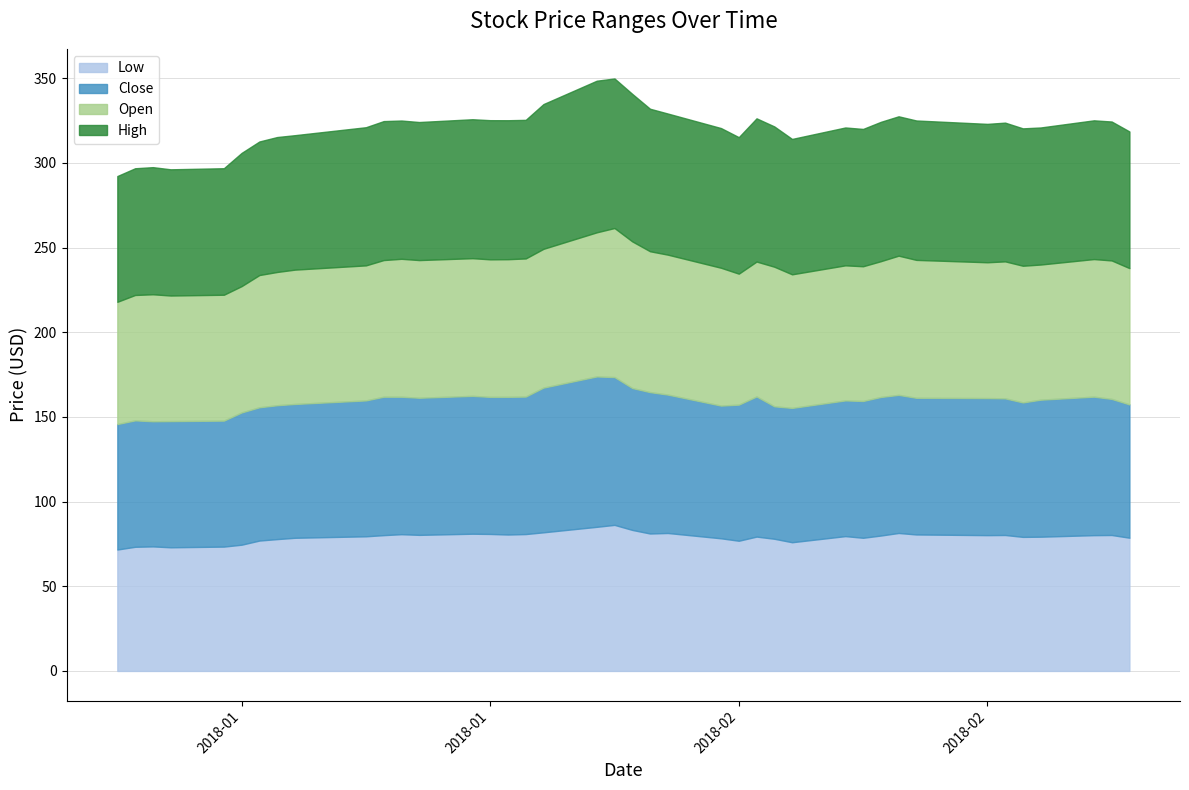

What is the label of the 26th point from the left?

2018-02-07